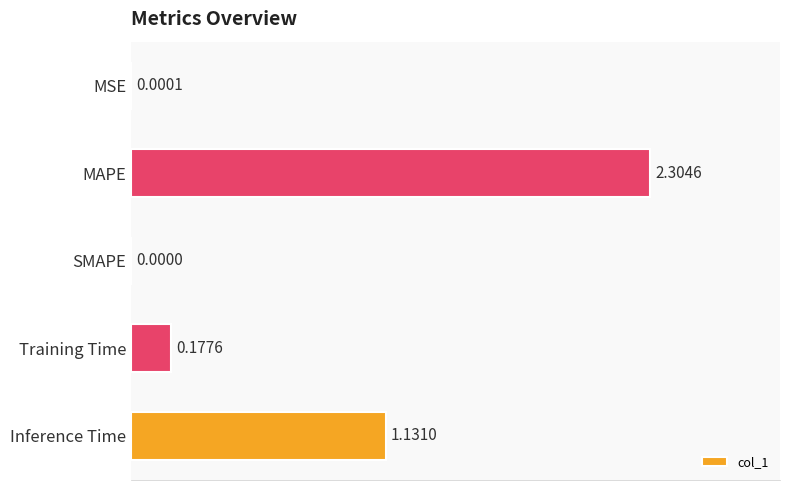

Between Inference Time and MAPE, which is larger?

MAPE